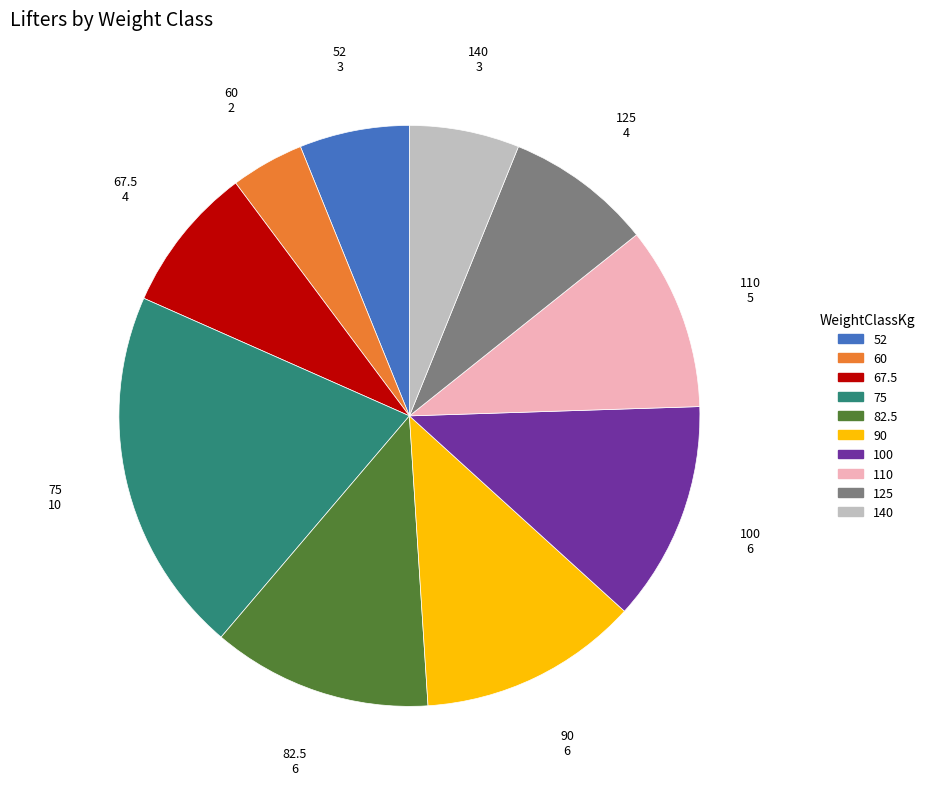

Do 82.5 and 90 together represent more than half of the pie?

No